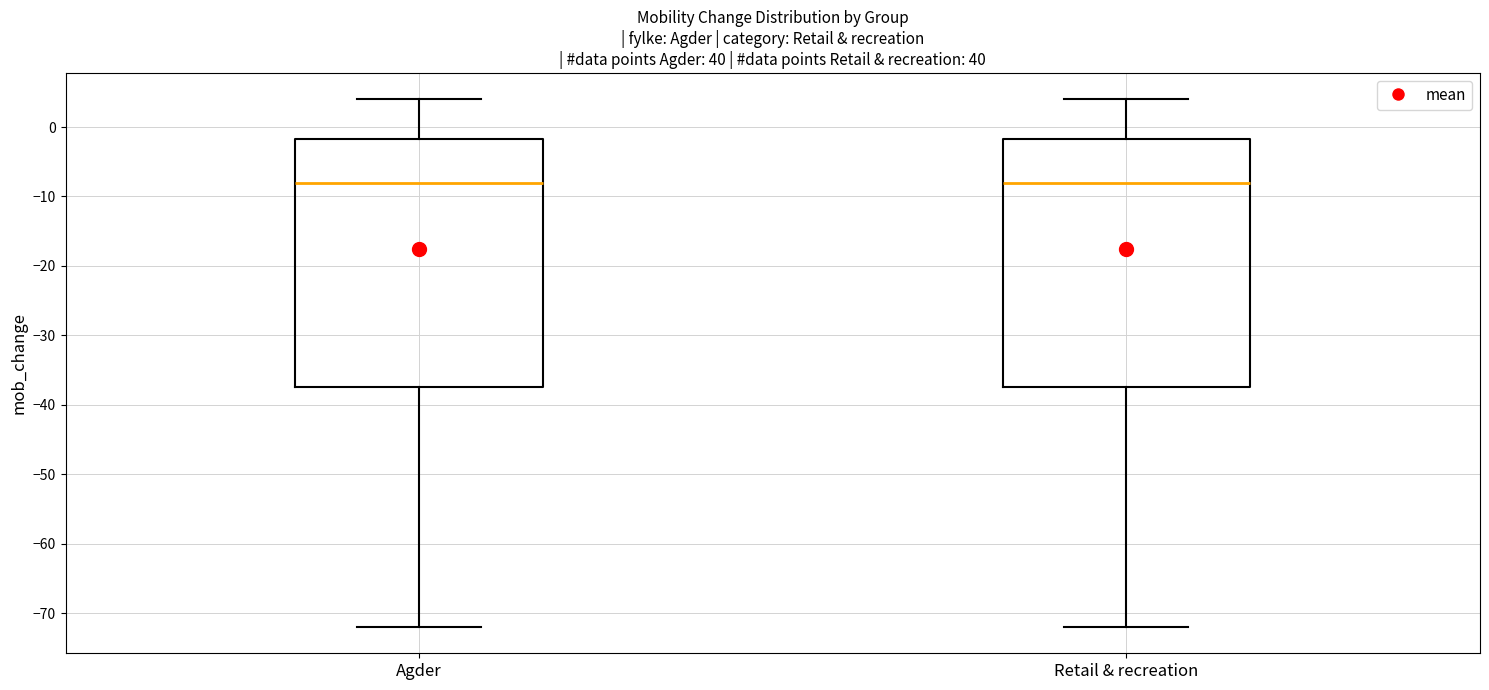

Reading left to right, transcribe this box plot: for each box, give where its median line is, the range the box spans, and where its two whiskers end, as read against the y-axis. The values are not printed on the chart, so give them approximately, as read against the axis.

Agder: median -8, box -37 to -2, whiskers -72 to 4
Retail & recreation: median -8, box -37 to -2, whiskers -72 to 4